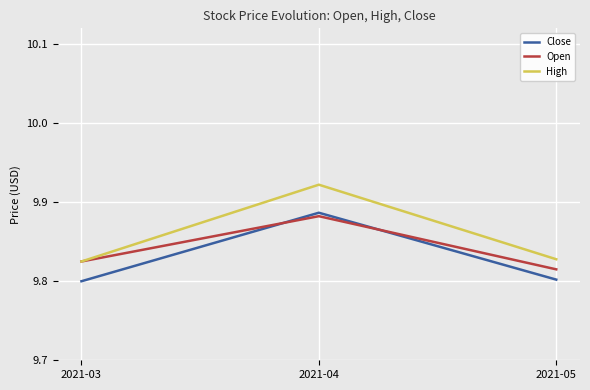

The value of High at 2021-05 is 9.8. True or false?

True